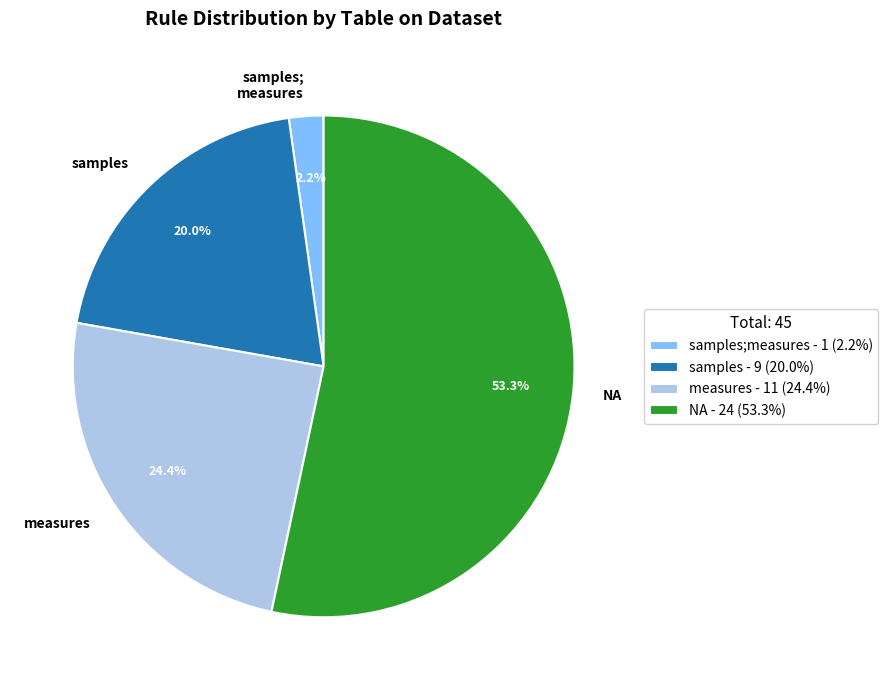

How many segments does this pie chart have?

4